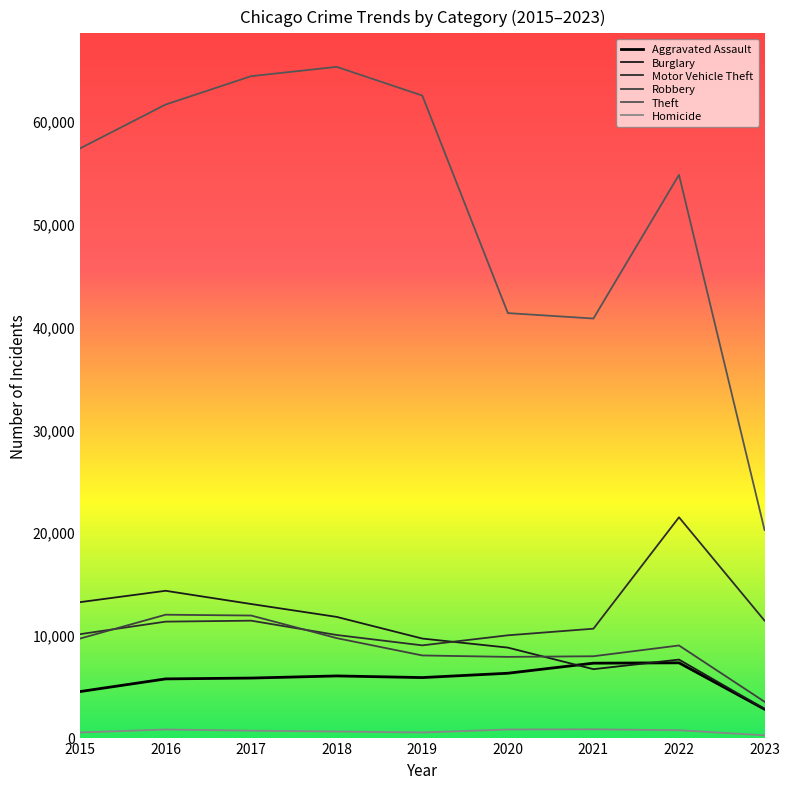

Which category has the lowest value in the Theft series?

2023